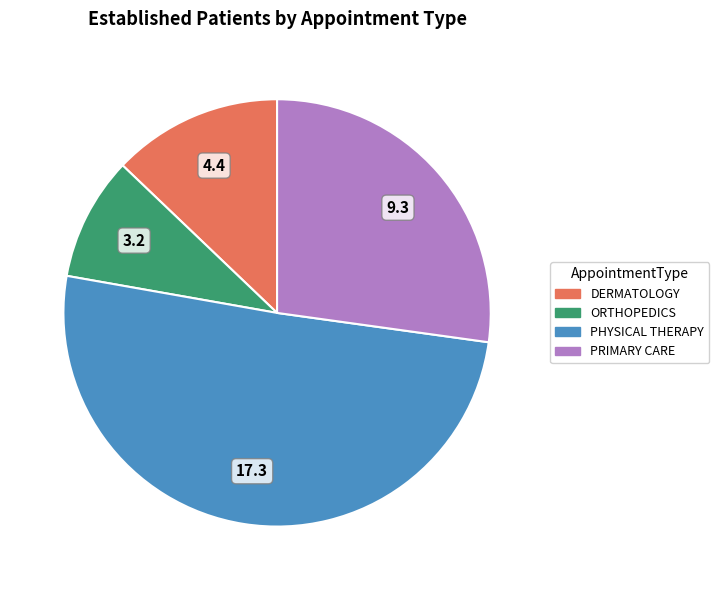

Is the sum of PRIMARY CARE and DERMATOLOGY greater than half?

No